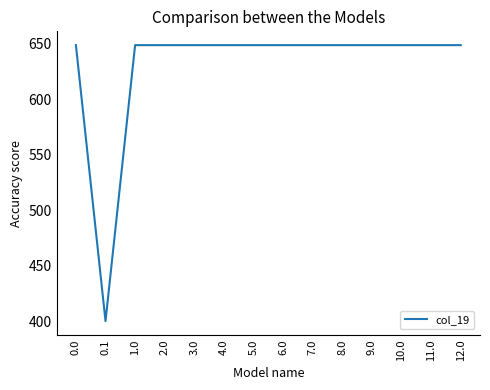

True or false: the data shows 973.5 at 2.0.

False